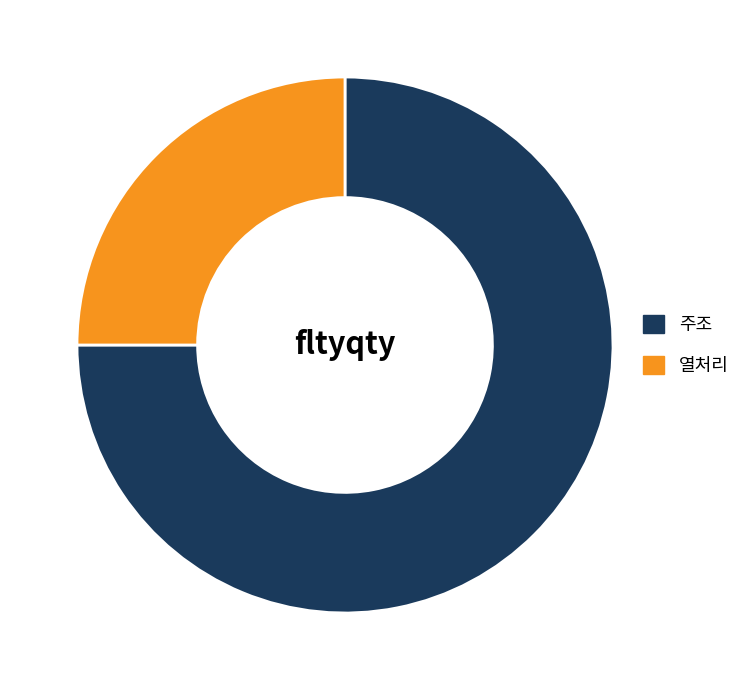

Which has a higher value, 열처리 or 주조?

주조